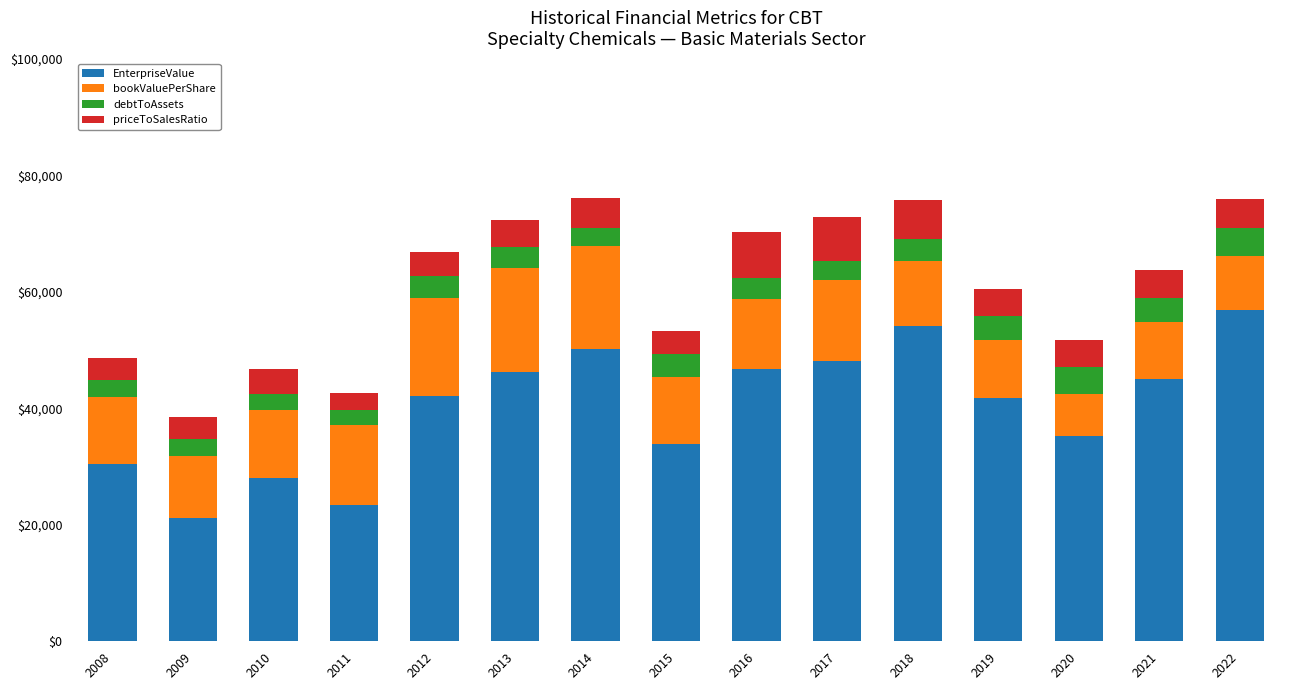

What is the total value across all series at 2020?

51655.0